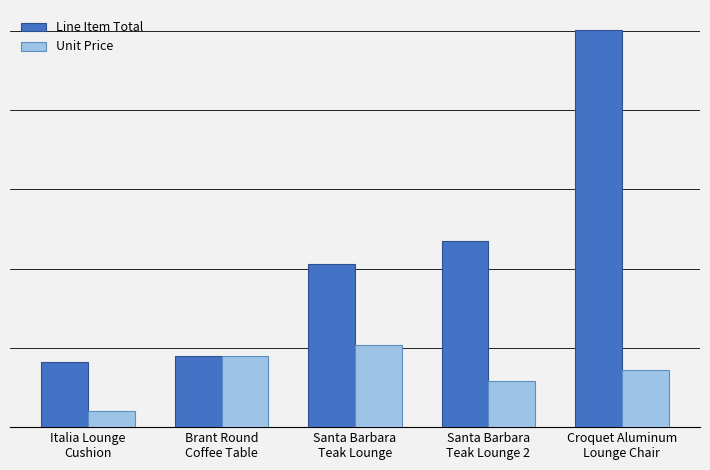

What value does the Line Item Total series have at Santa Barbara
Teak Lounge?

2062.8